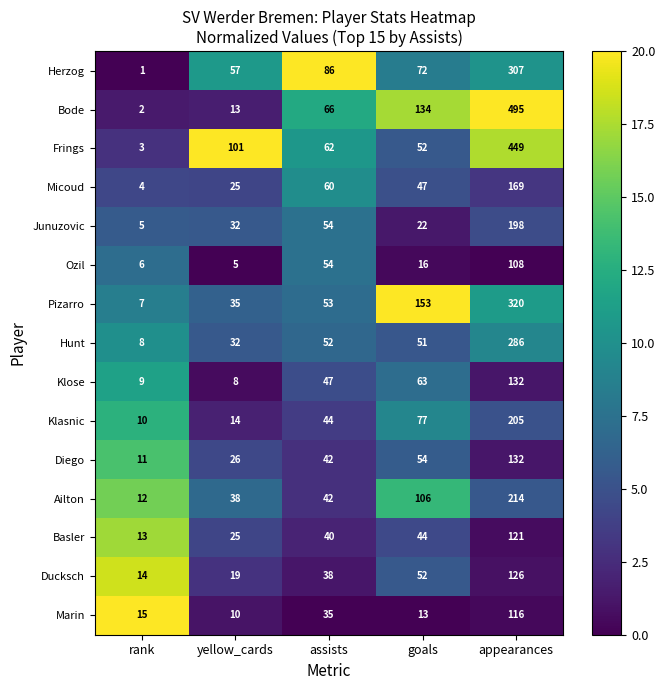

How many series are shown in this chart?

15